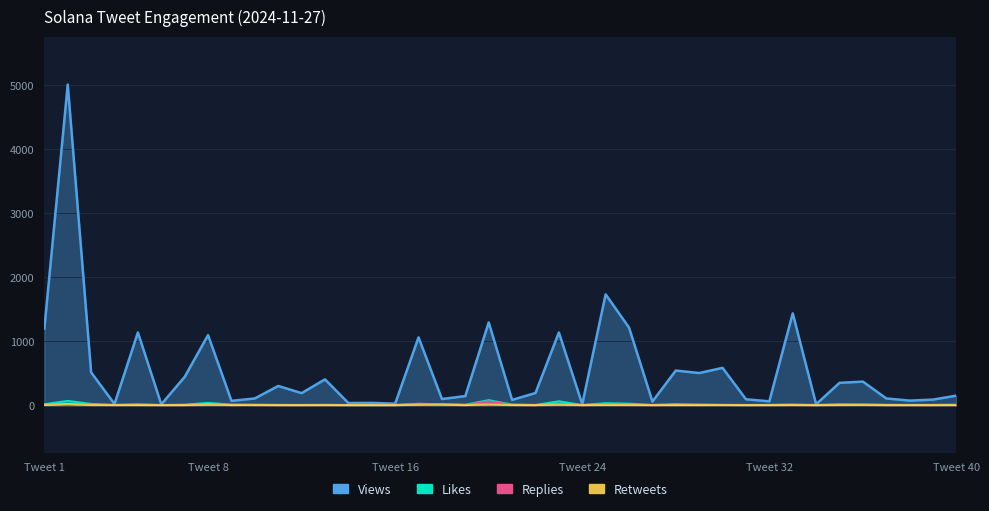

Is it true that Retweets equals 10 at 8?

False